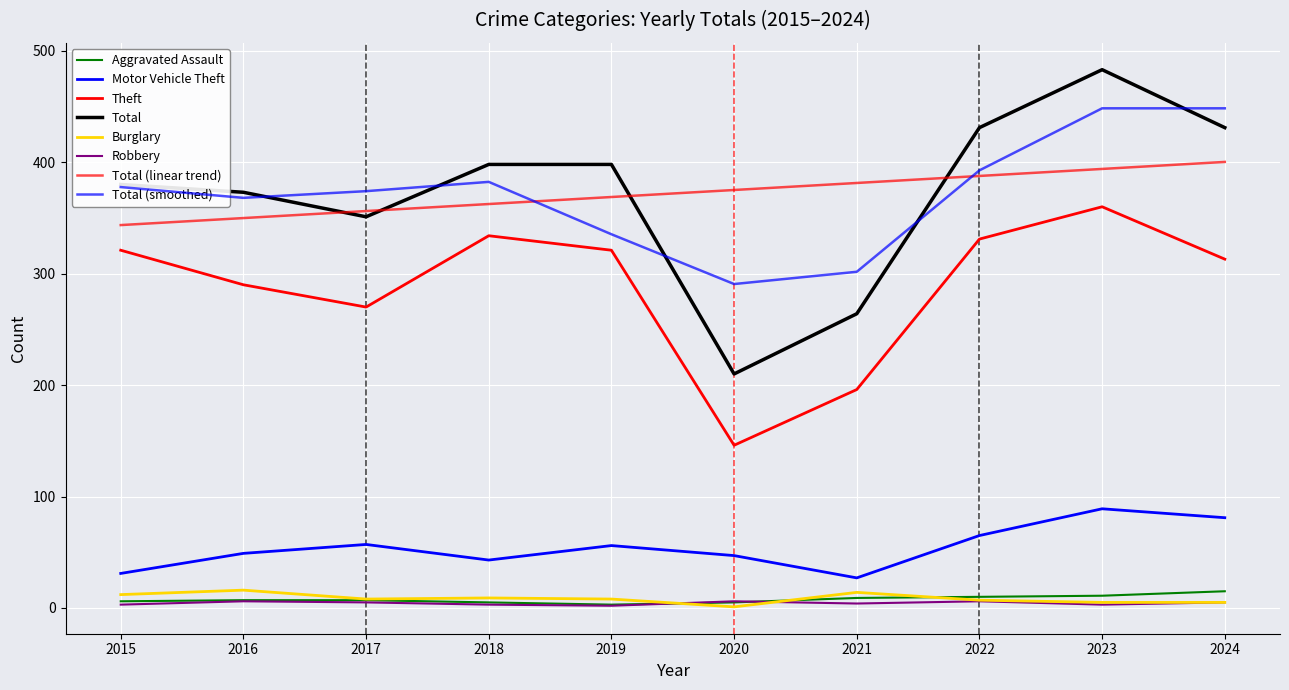

True or false: Theft and Total cross at least once.

False